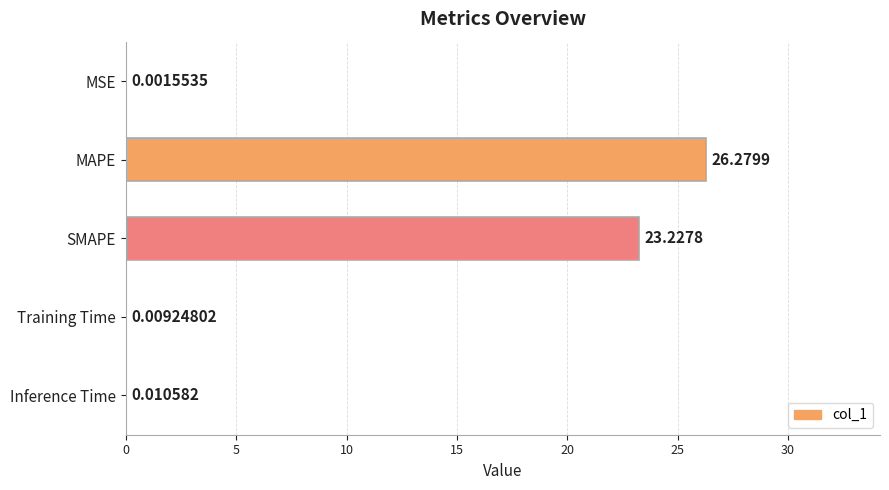

Which has a higher value, SMAPE or MAPE?

MAPE